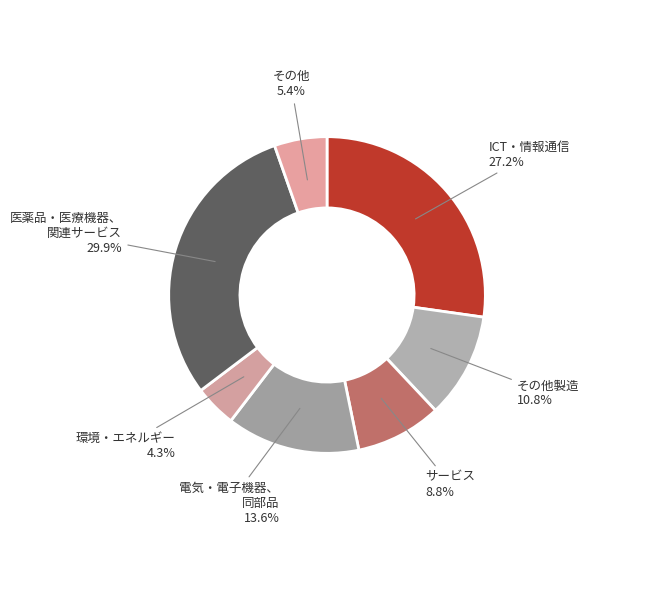

Is 医薬品・医療機器、 関連サービス the majority of the pie?

No